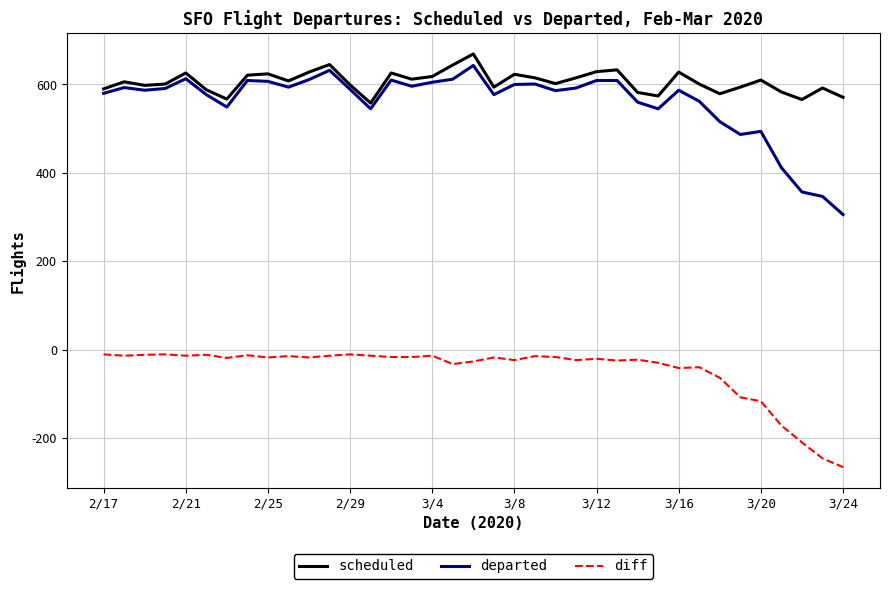

What is the lowest value of the diff series?

-265